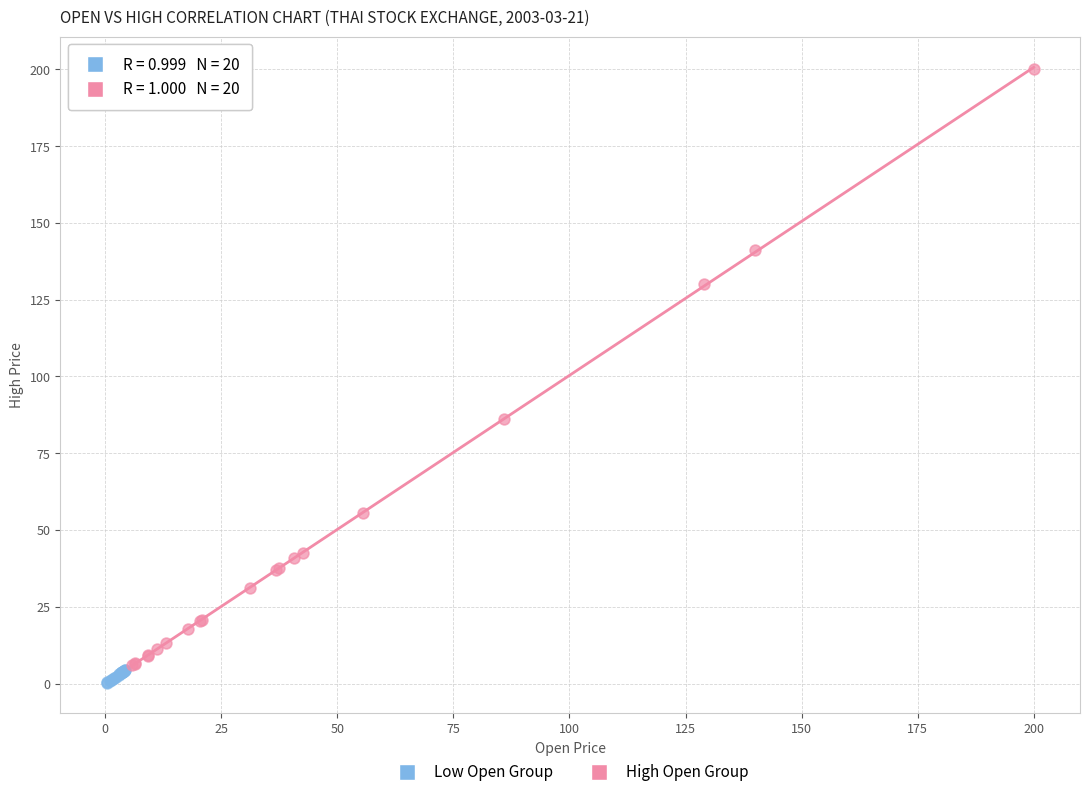

Which series contains the highest Y value?

High Open Group